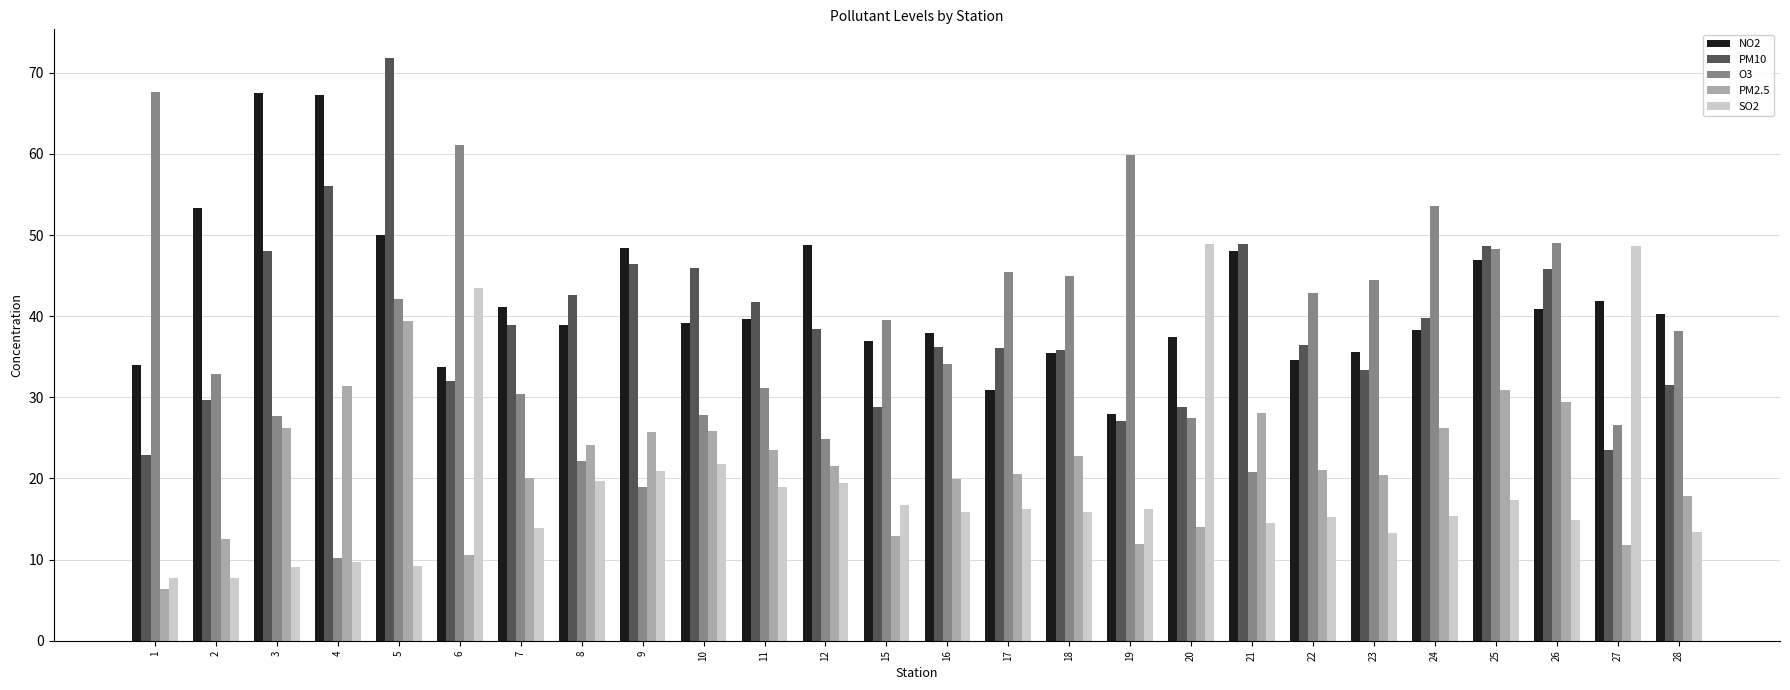

The NO2 series shows 50.0 at 5. True or false?

True